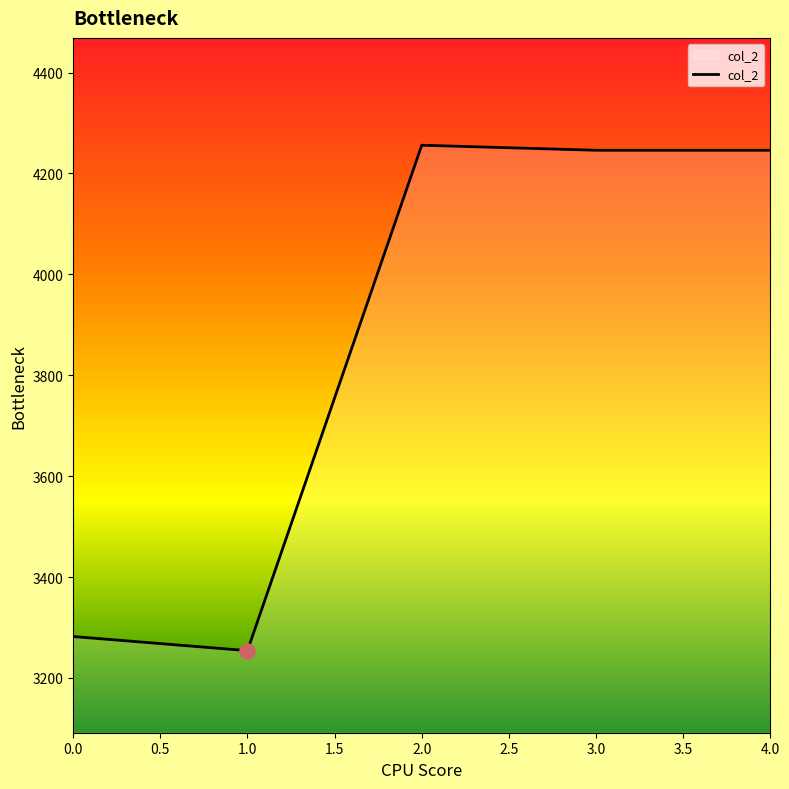

Between 2.0 and 1.0, which is larger?

2.0